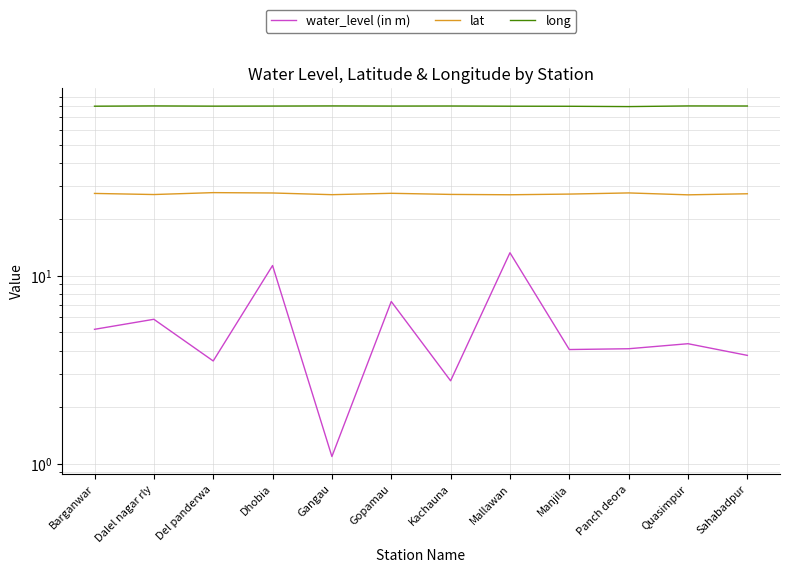

Which series has the largest total across all categories?

long